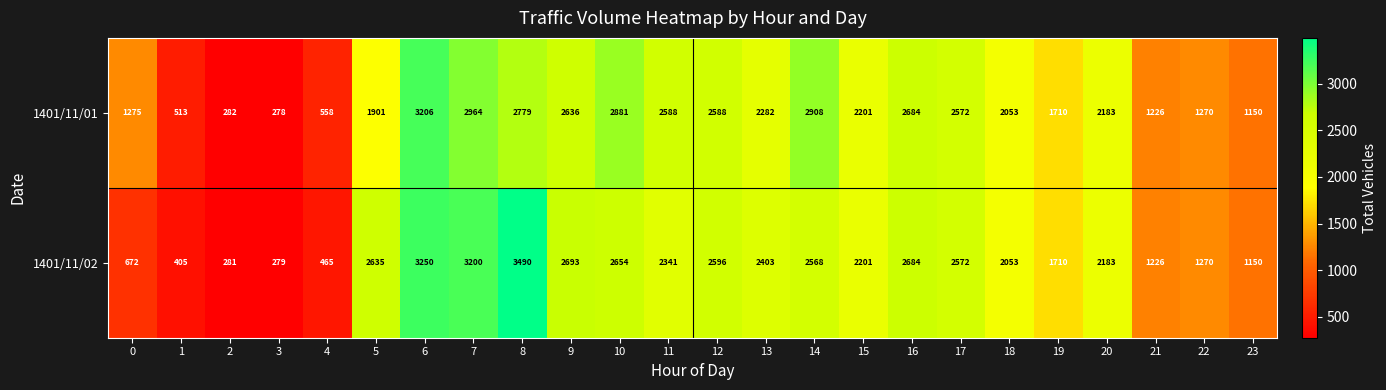

What is the difference between the 1401/11/01 values at 13 and 6?

924